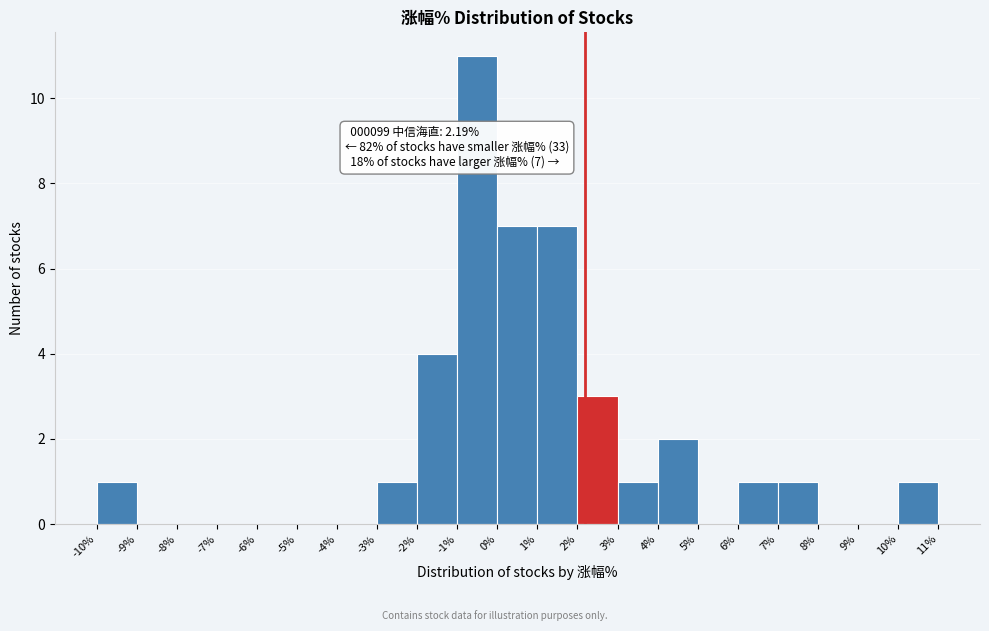

Over which range of the x-axis is the bar tallest?

-1% to 0%